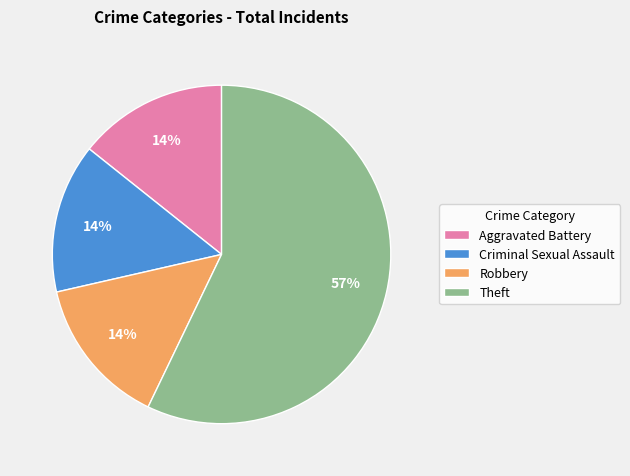

Do Aggravated Battery and Criminal Sexual Assault together represent more than half of the pie?

No